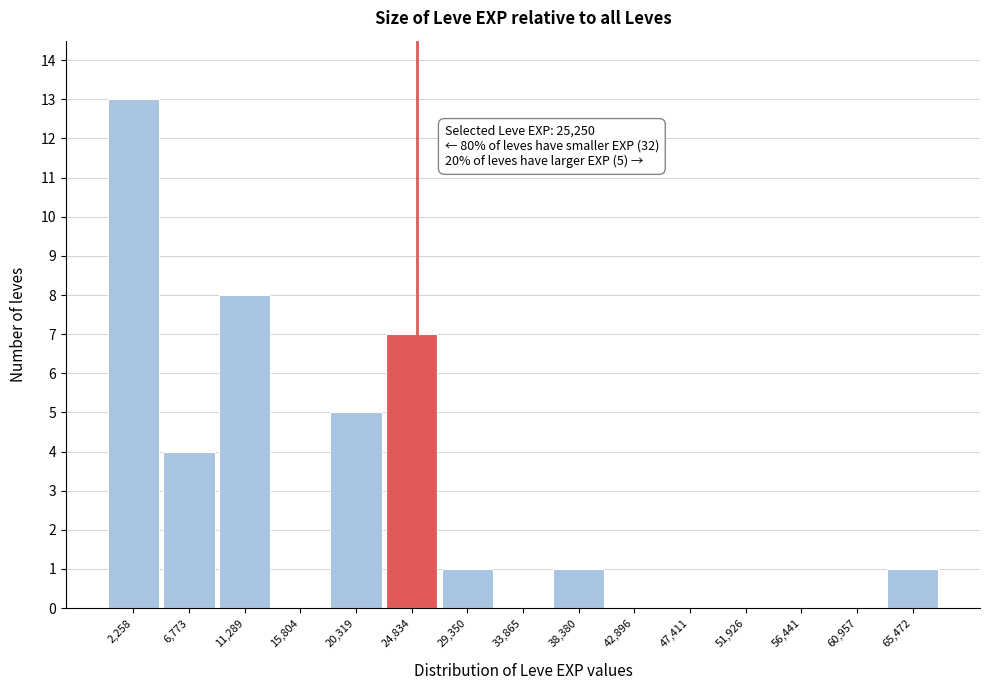

Which range on the x-axis has the tallest bar?

0 to 4500